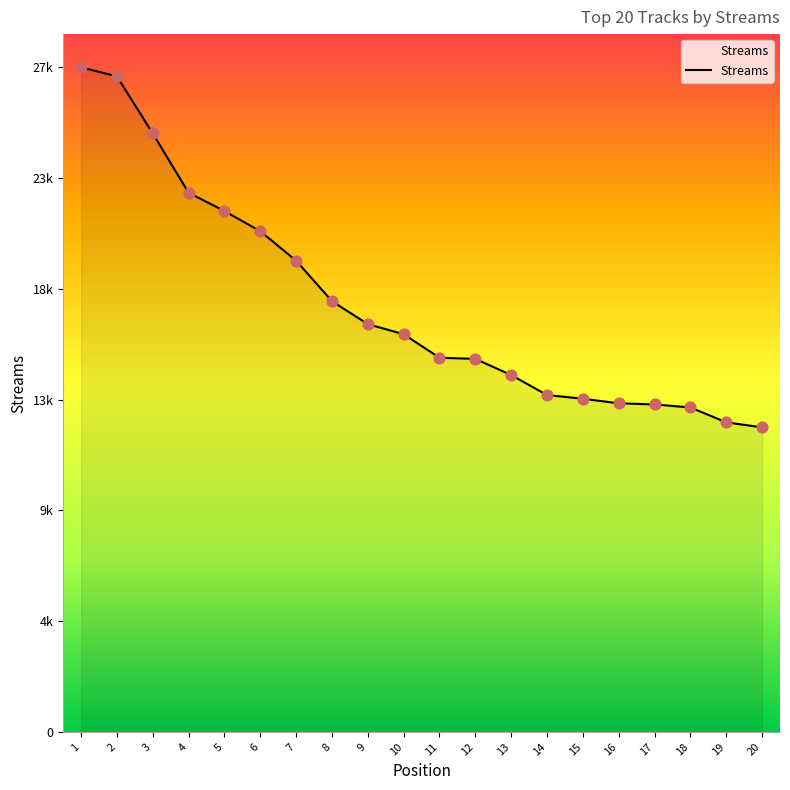

What is the ratio of the value at 8 to the value at 2?

0.7